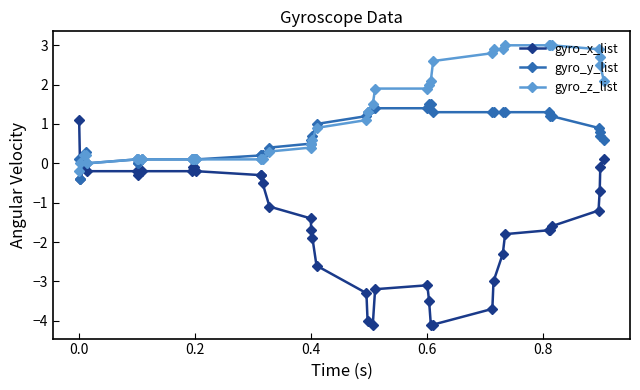

What are all the series names shown in the legend?

gyro_x_list, gyro_y_list, gyro_z_list